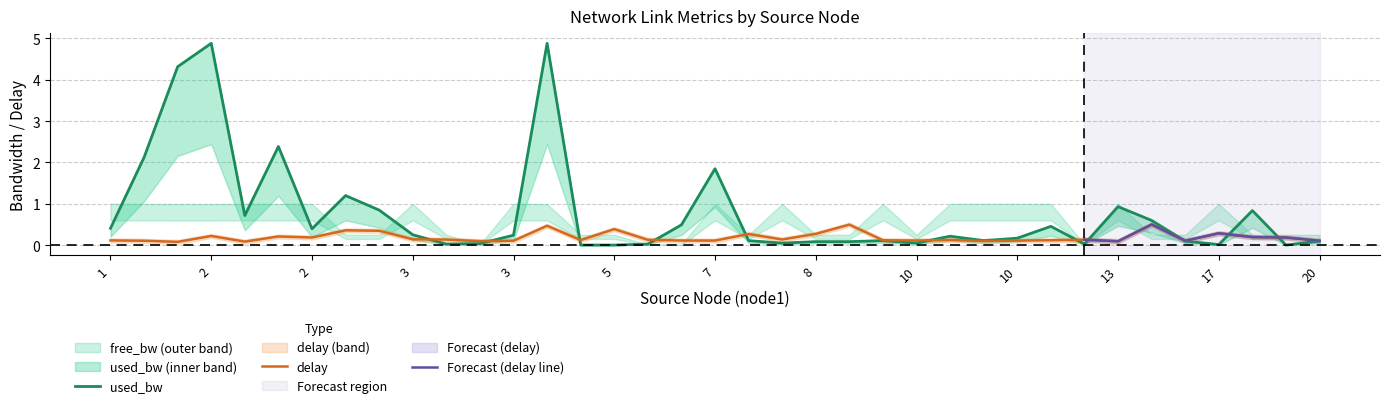

What is the greatest value displayed?

4.9